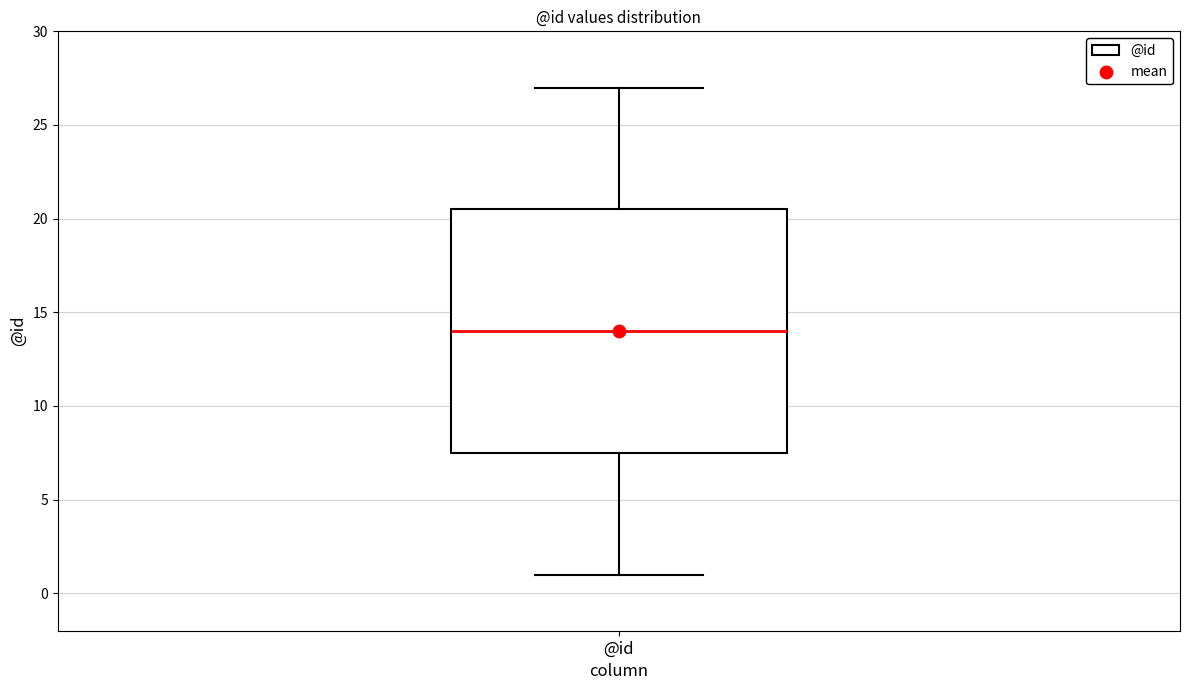

Read this box plot against the y-axis: the position of the median line, the range covered by the box, and the ends of both whiskers. The values are not printed on the chart, so give them approximately, as read against the axis.

median 14.0, box 7.5 to 20.5, whiskers 1.0 to 27.0